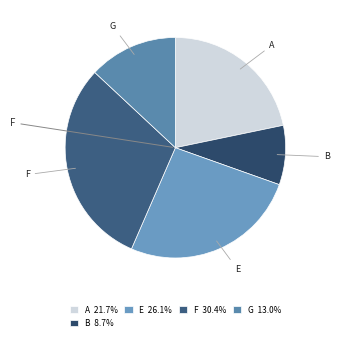

What is the largest slice in the pie chart?

F